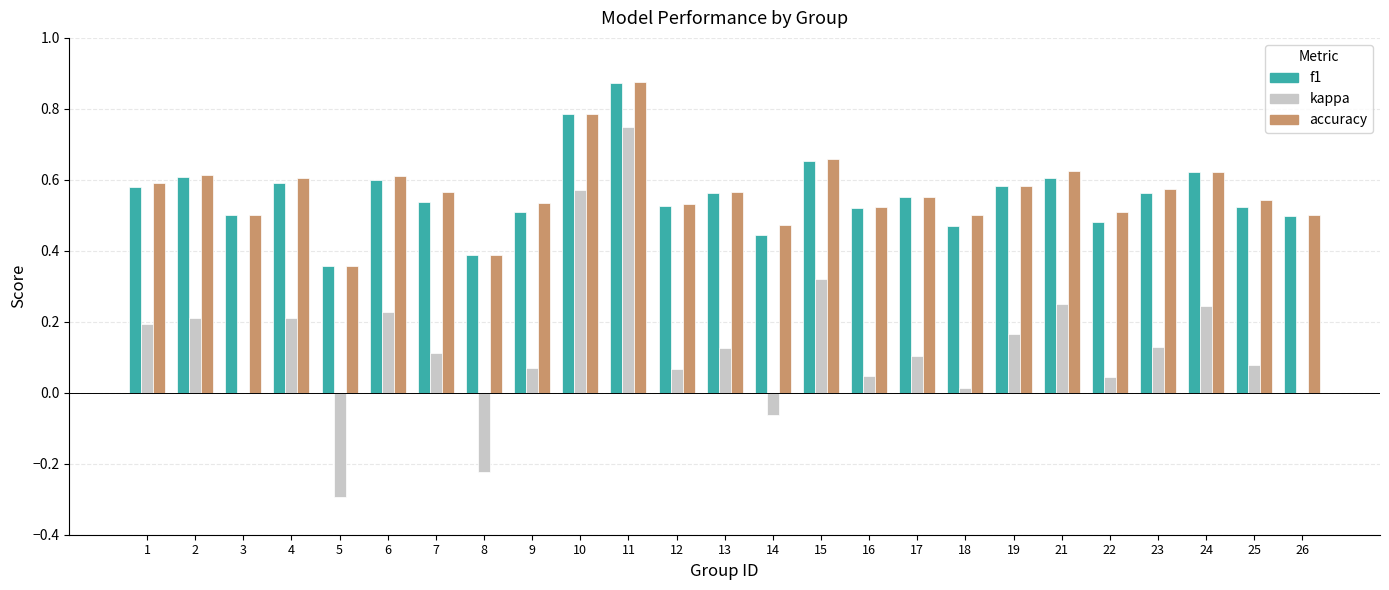

Which label corresponds to the largest value in the chart?

11